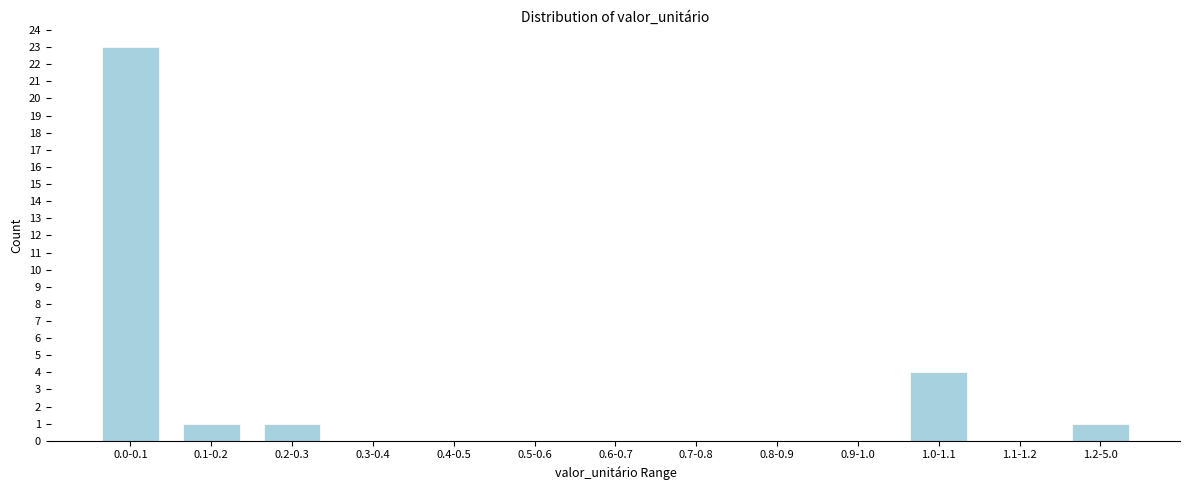

Reading left to right, what are all the values shown in this chart?

0.0-0.1=23	0.1-0.2=1	0.2-0.3=1	0.3-0.4=0	0.4-0.5=0	0.5-0.6=0	0.6-0.7=0	0.7-0.8=0	0.8-0.9=0	0.9-1.0=0	1.0-1.1=4	1.1-1.2=0	1.2-5.0=1